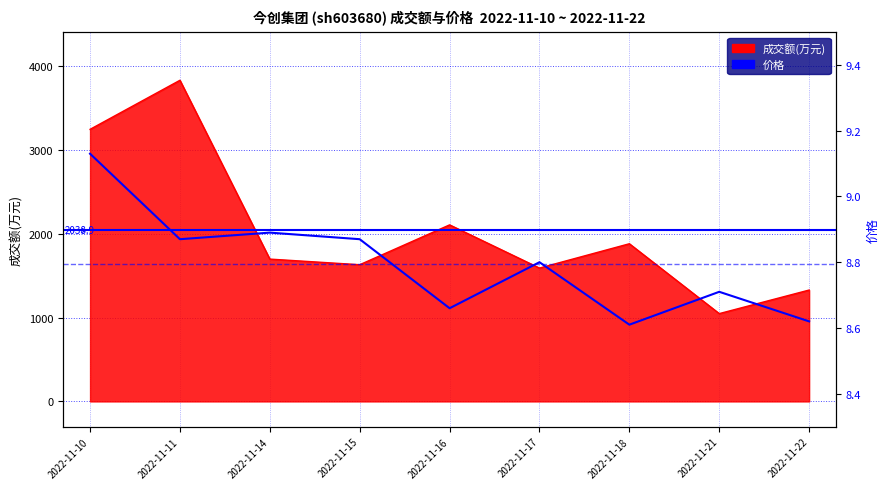

List the series in order of their peak value, lowest first.

价格, 成交额(万元)